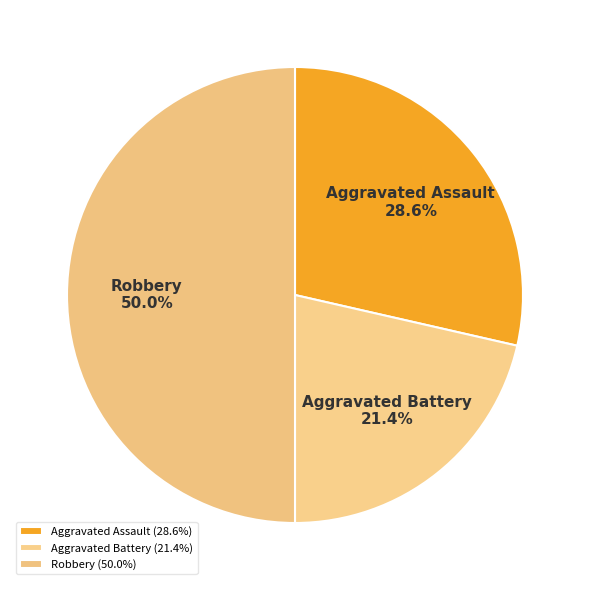

To the nearest percent, what percentage of the pie is Aggravated Battery?

21%